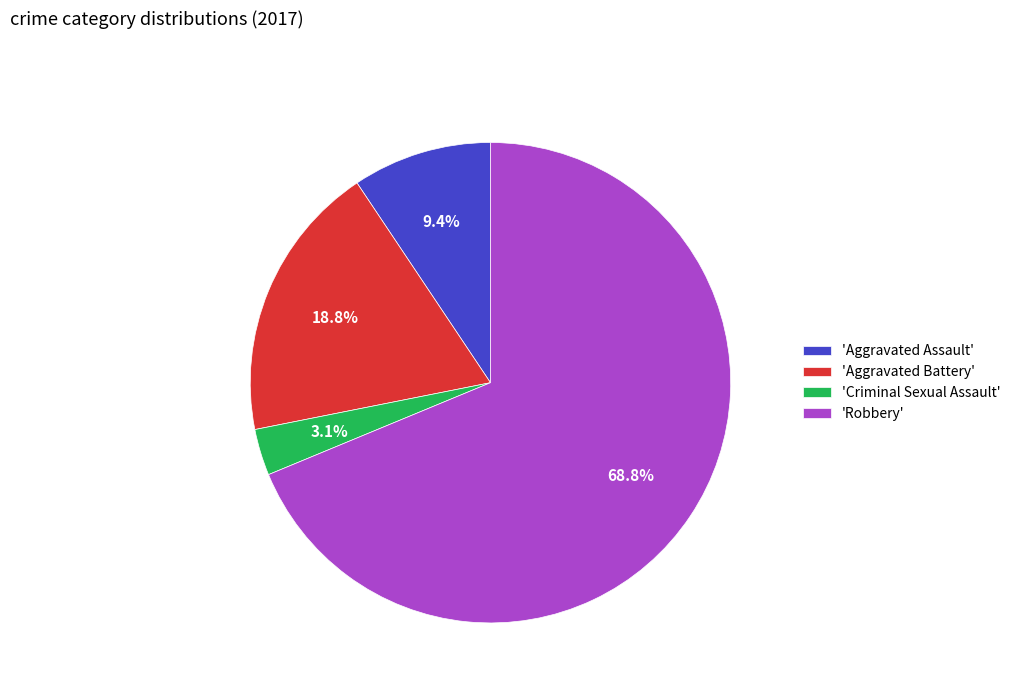

Which has a higher value, 'Criminal Sexual Assault' or 'Aggravated Battery'?

'Aggravated Battery'